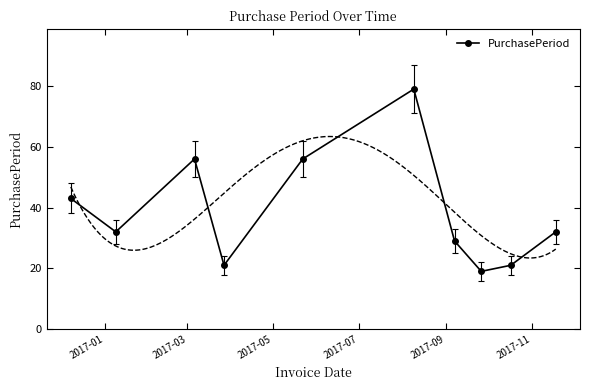

How many interior local peaks does the PurchasePeriod series have?

2